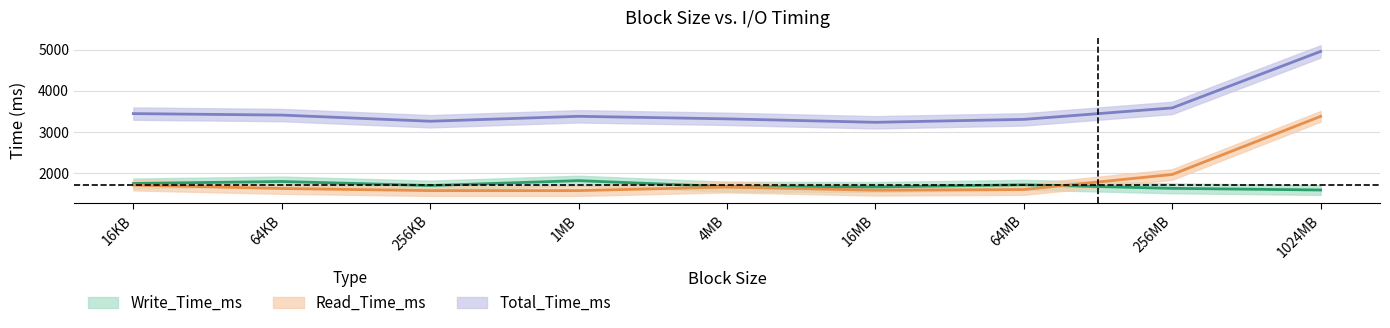

How many categories are shown in the chart?

9